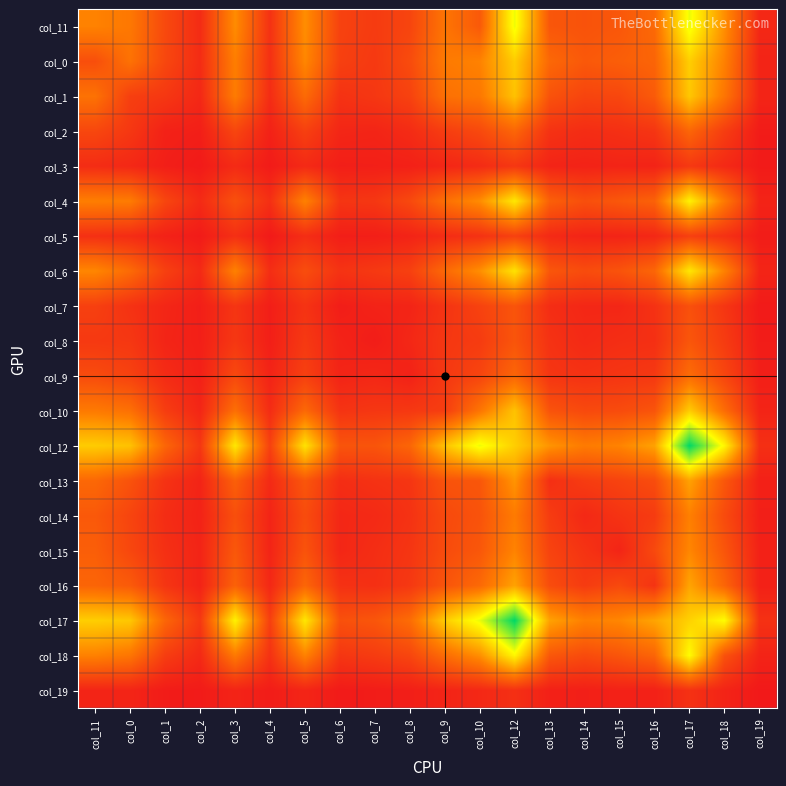

What is the total value across all series at col_14?

3851